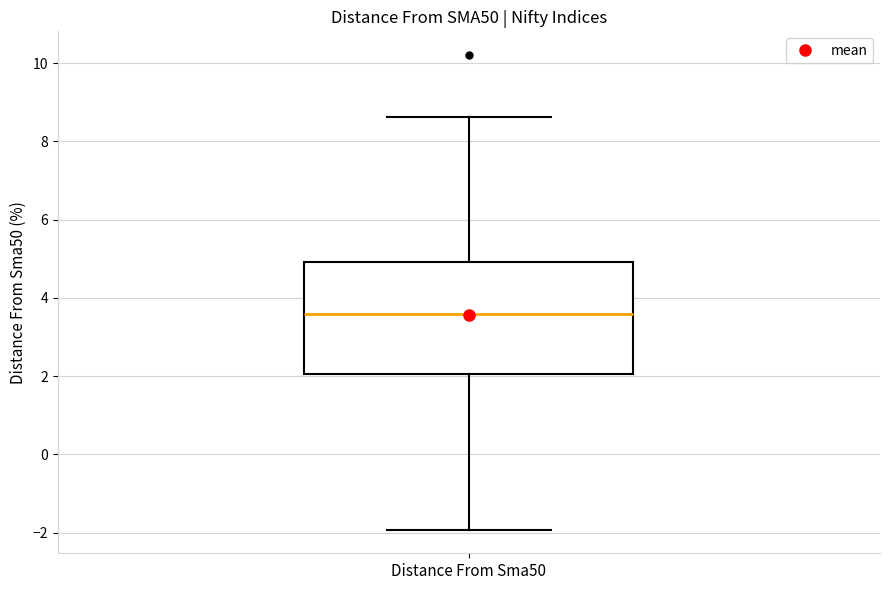

Transcribe this box plot: give where the median line is, the range the box spans, and where the two whiskers end, as read against the y-axis. The values are not printed on the chart, so give them approximately, as read against the axis.

median 3.6, box 2.0 to 5.0, whiskers -2.0 to 8.6